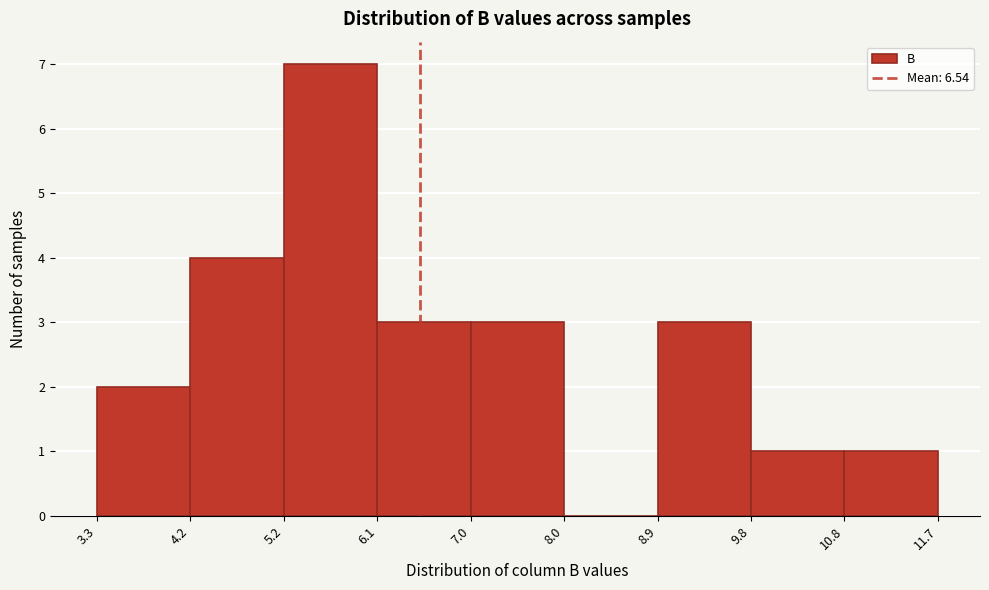

Which range on the x-axis has the tallest bar?

5.2 to 6.1